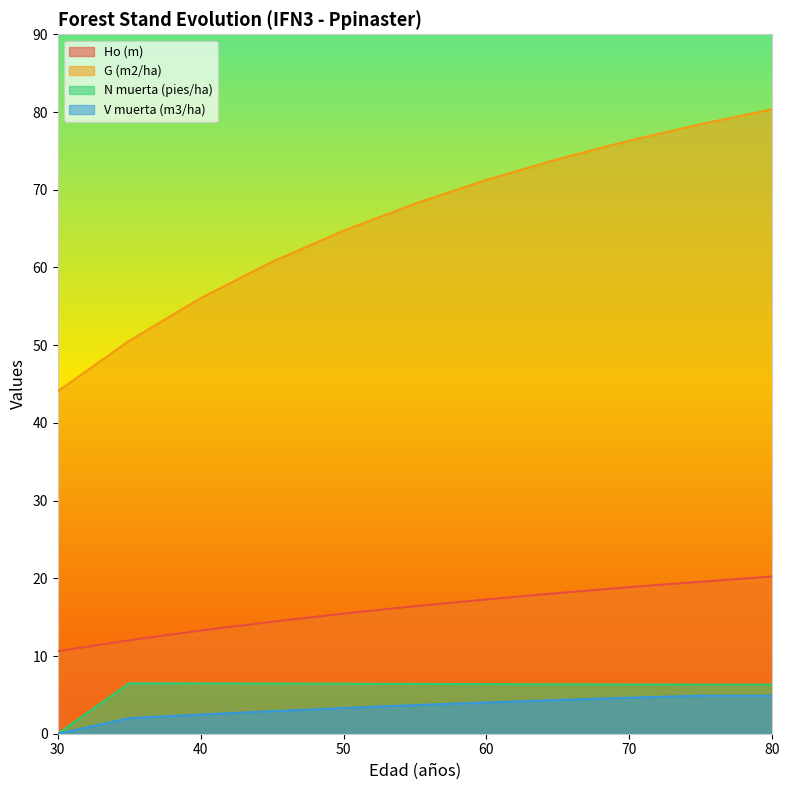

Reading left to right, what are all the values shown in this chart?

Ho (m): 10.6	12.0	13.3	14.4	15.4	16.4	17.3	18.1	18.9	19.6	20.2
G (m2/ha): 44.1	50.6	56.0	60.7	64.7	68.2	71.3	73.9	76.3	78.4	80.3
N muerta (pies/ha): 0.0	6.5	6.5	6.5	6.4	6.4	6.4	6.4	6.3	6.3	6.3
V muerta (m3/ha): 0.0	2.0	2.5	2.9	3.3	3.7	4.0	4.3	4.6	4.9	4.9